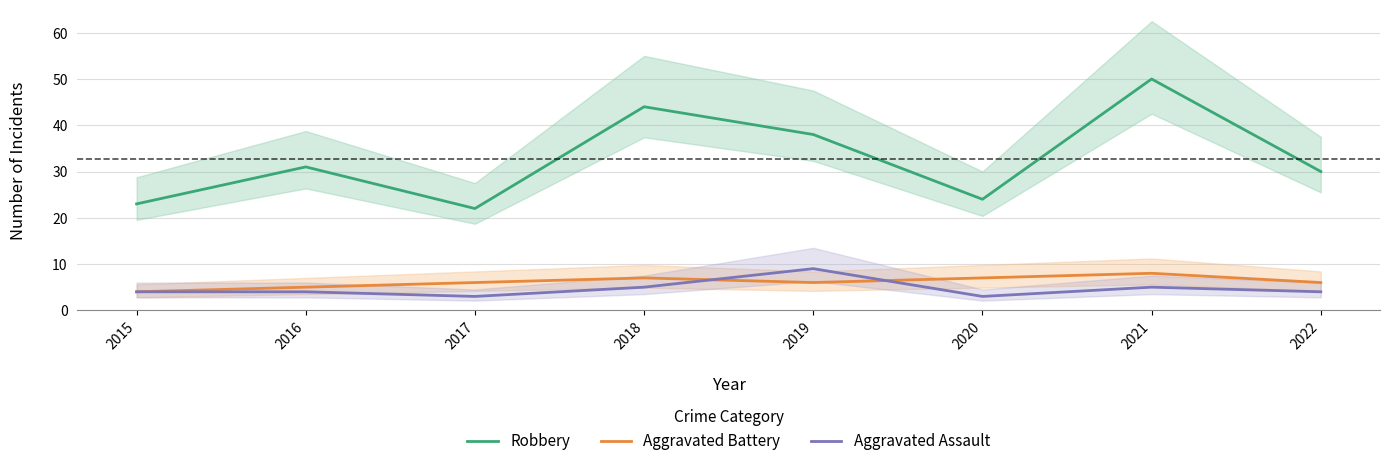

The Robbery series shows 6 at 2020. True or false?

False